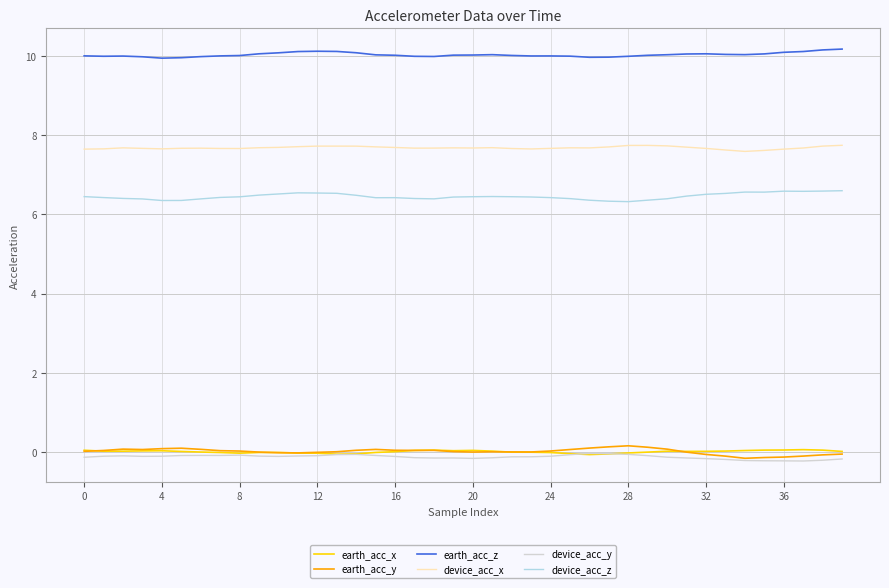

True or false: device_acc_z and earth_acc_z intersect in this chart.

False